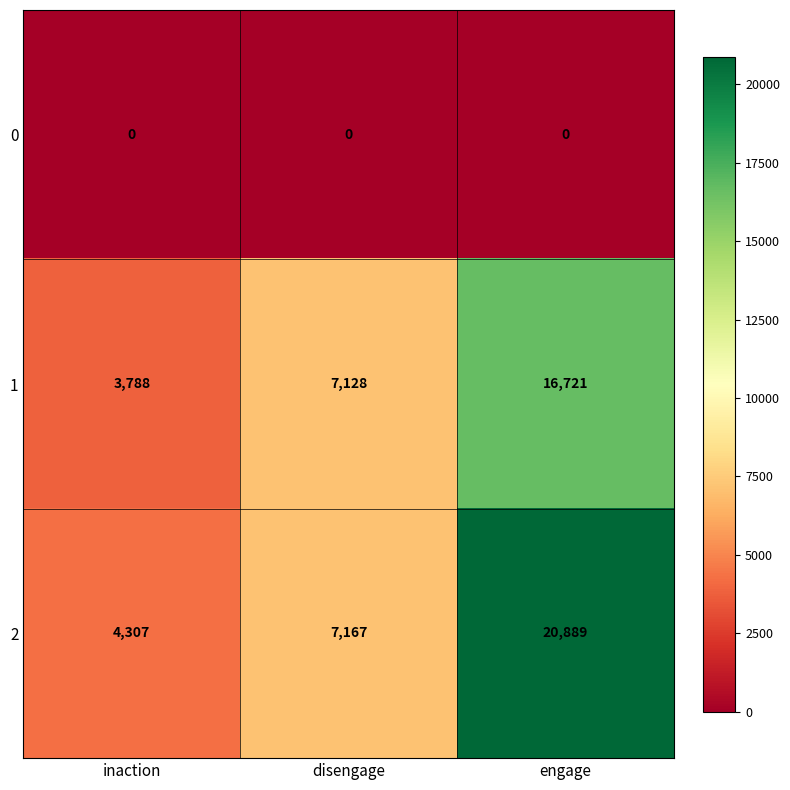

What is the difference between the highest and lowest values at disengage?

7167